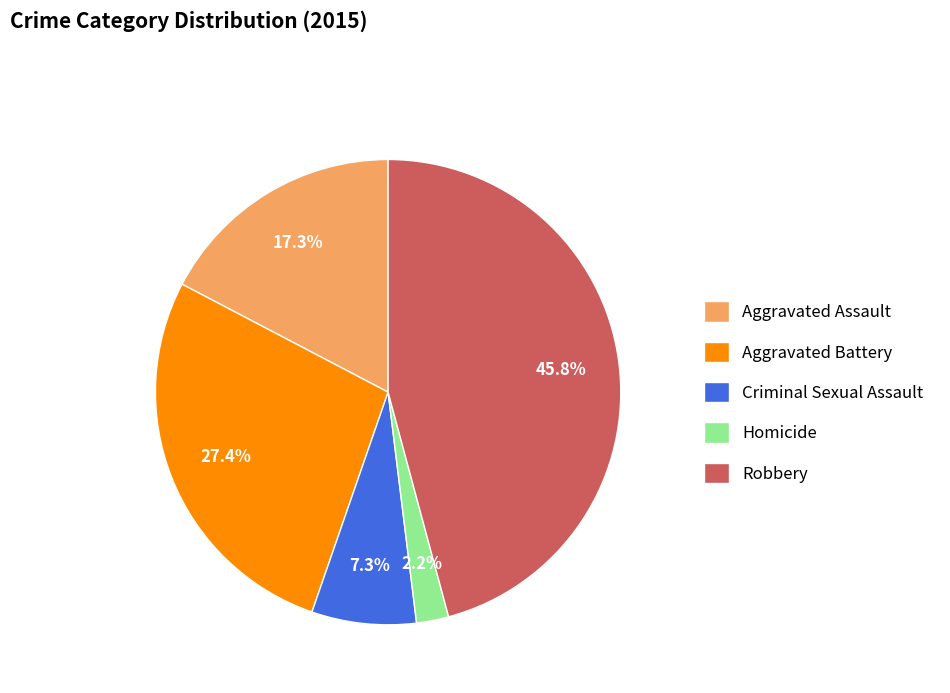

Which category has the smallest portion of the pie?

Homicide